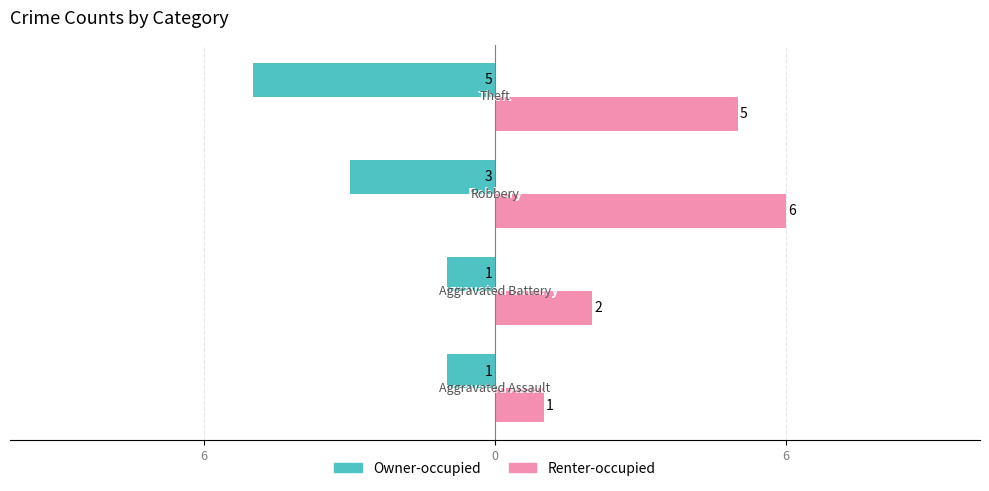

Which series has the largest total across all categories?

Renter-occupied